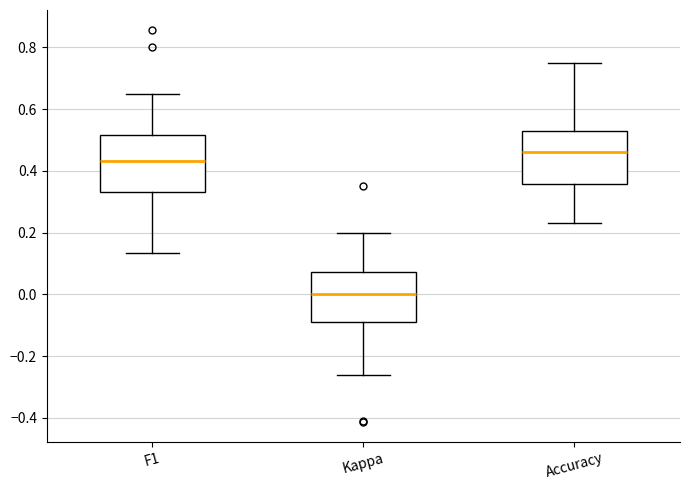

Where does the lower whisker of the box for Kappa end on the y-axis? The values are not printed on the chart, so give them approximately, as read against the axis.

-0.26